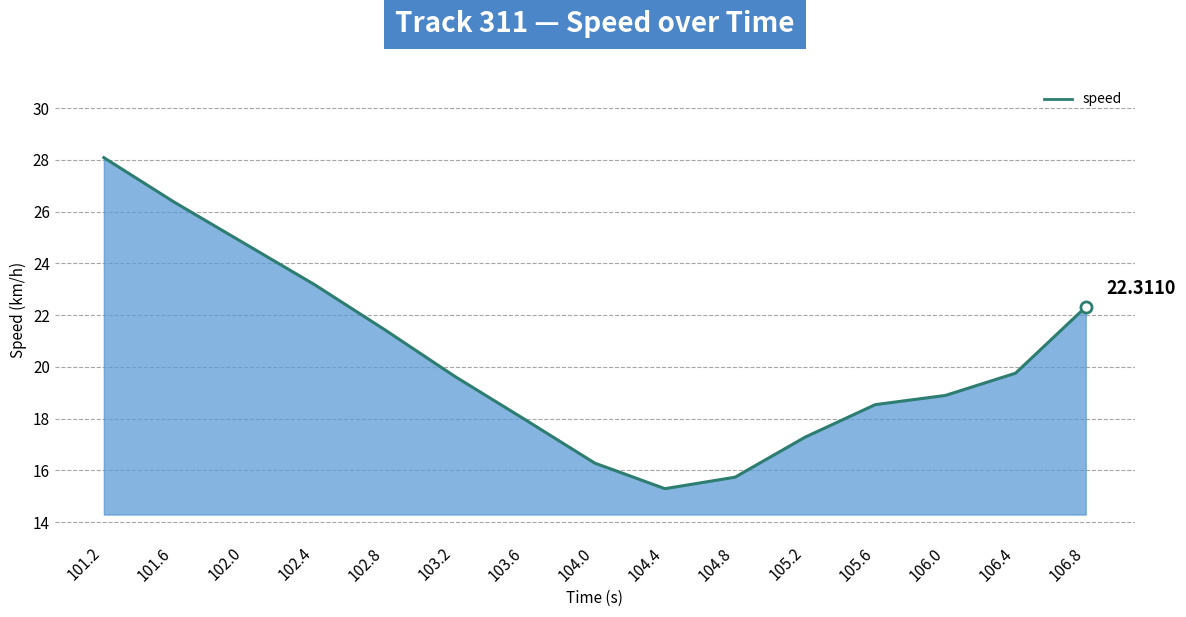

Is it true that the value at 102.0 is 24.8?

True